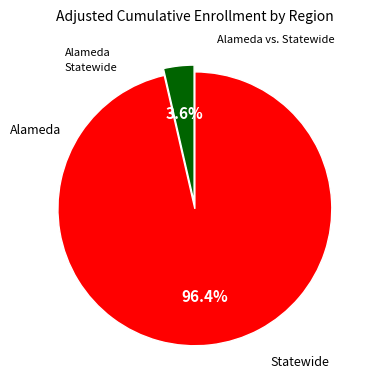

What is the total percentage of Alameda and Statewide?

100.0%